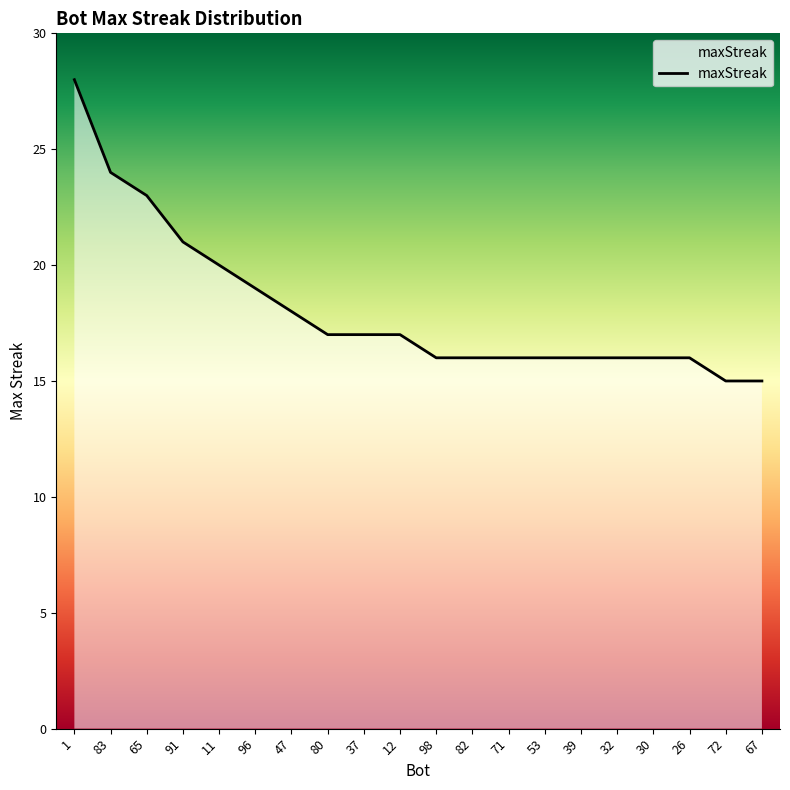

What is the difference between the second highest and second lowest values?

9